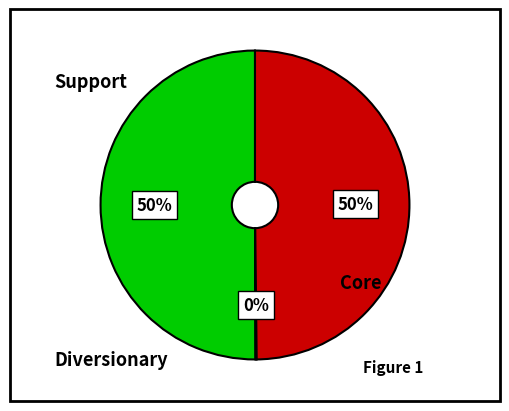

How many segments does this pie chart have?

3